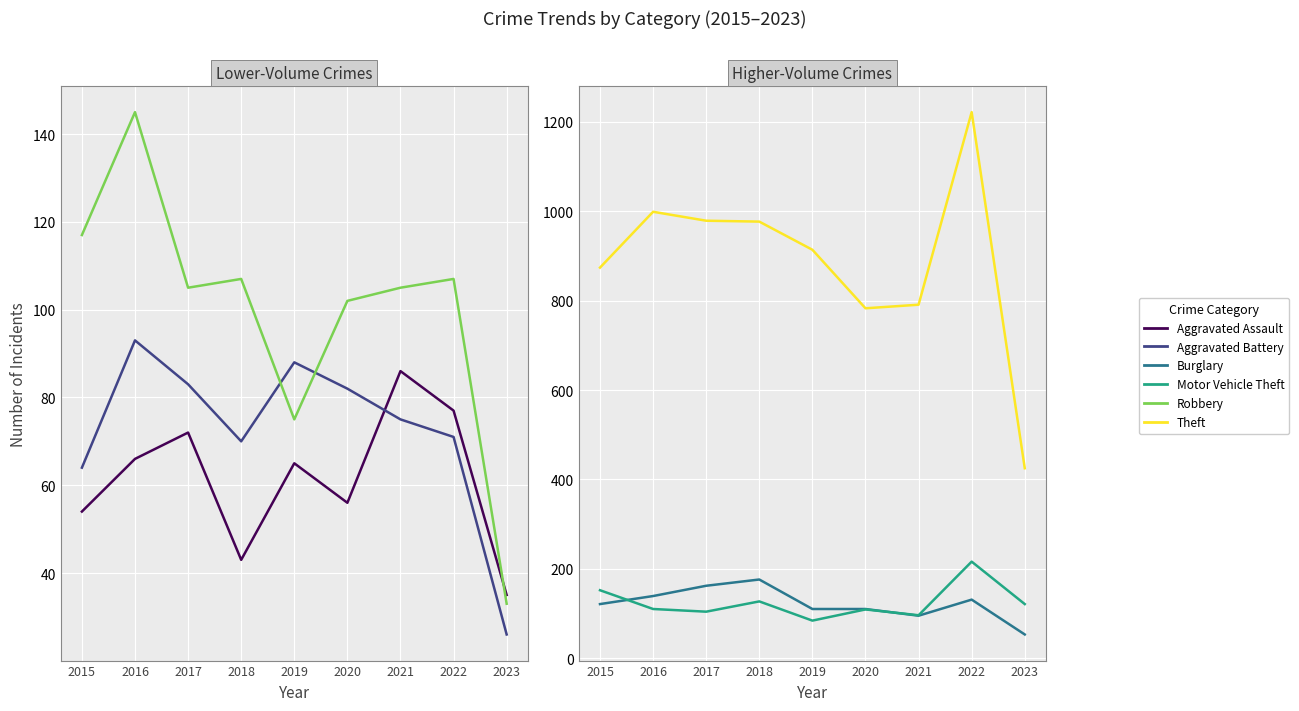

Rank the series at 2020 from highest to lowest value.

Theft, Burglary, Motor Vehicle Theft, Robbery, Aggravated Battery, Aggravated Assault